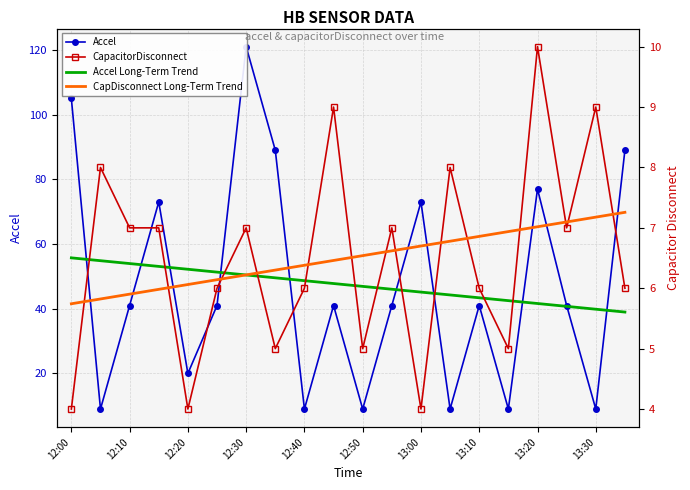

How many values in the Accel Long-Term Trend series are below 47?

10